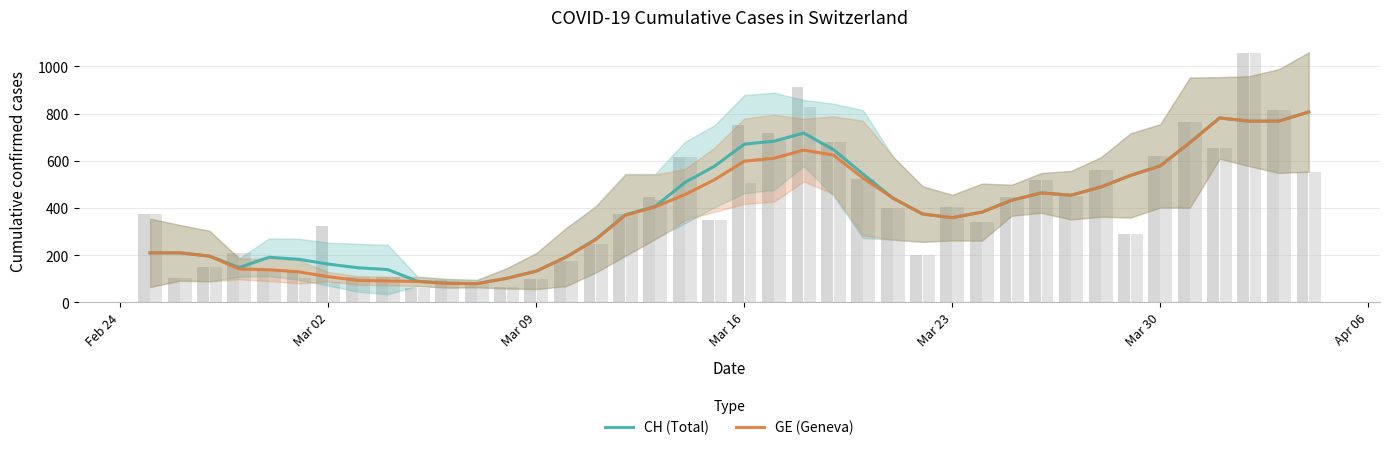

What is the highest value of the CH (Total) series?

807.0